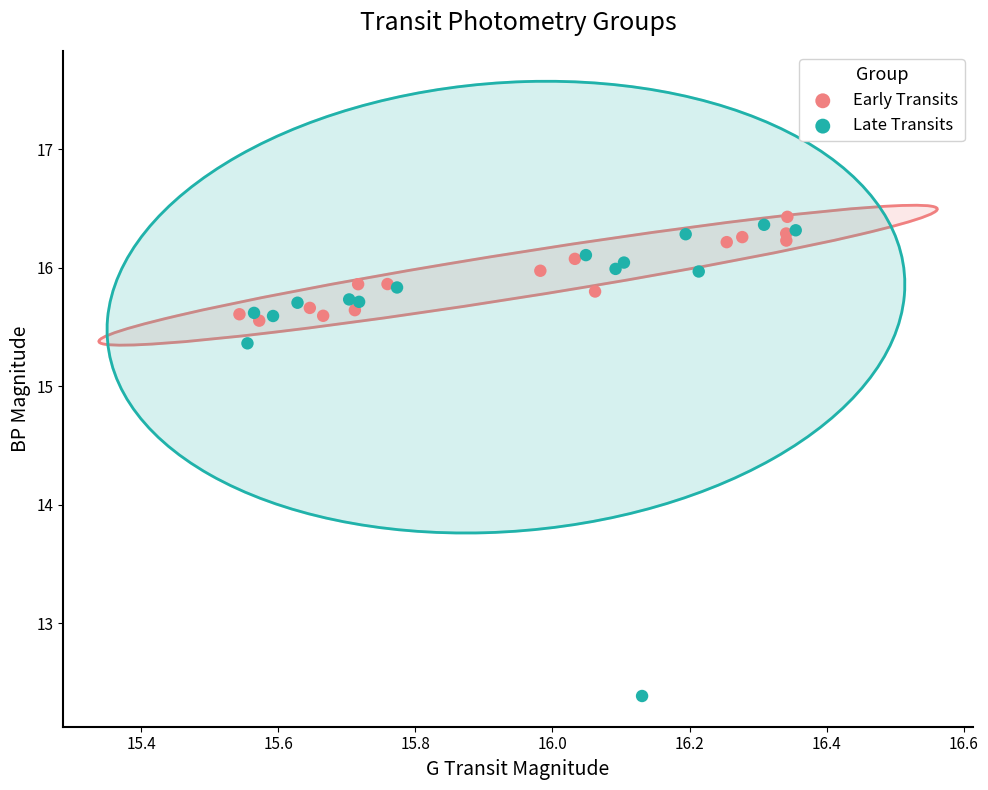

Which series contains the lowest Y value?

Late Transits